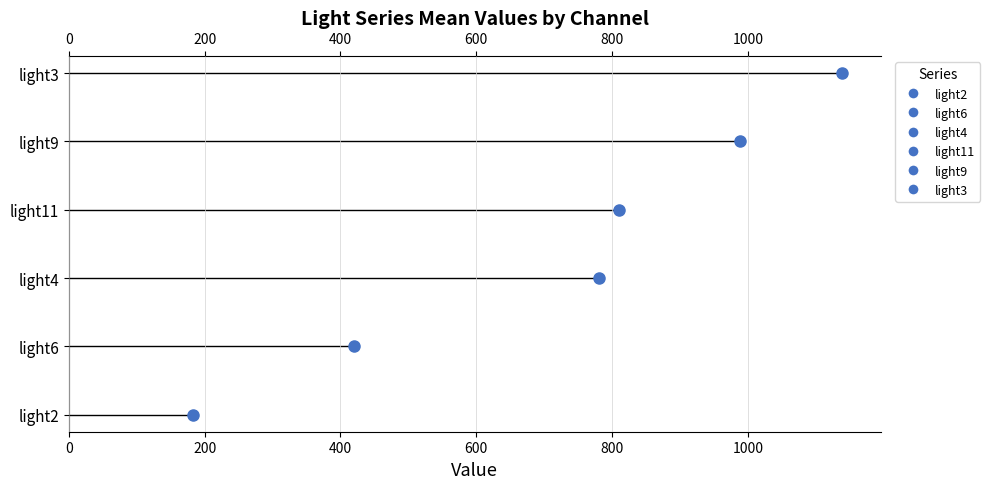

Is the value of light4 at 0 greater than the value of light11 at 200?

No